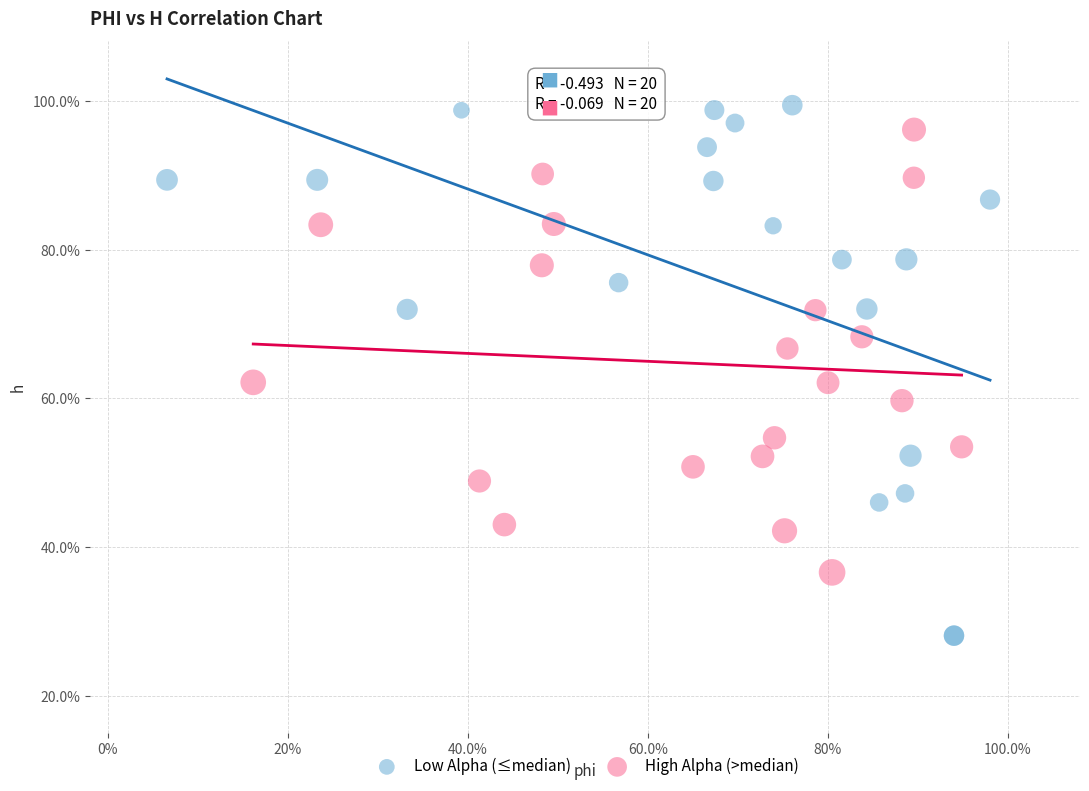

What are all the series names shown in the legend?

Low Alpha (≤median), High Alpha (>median)